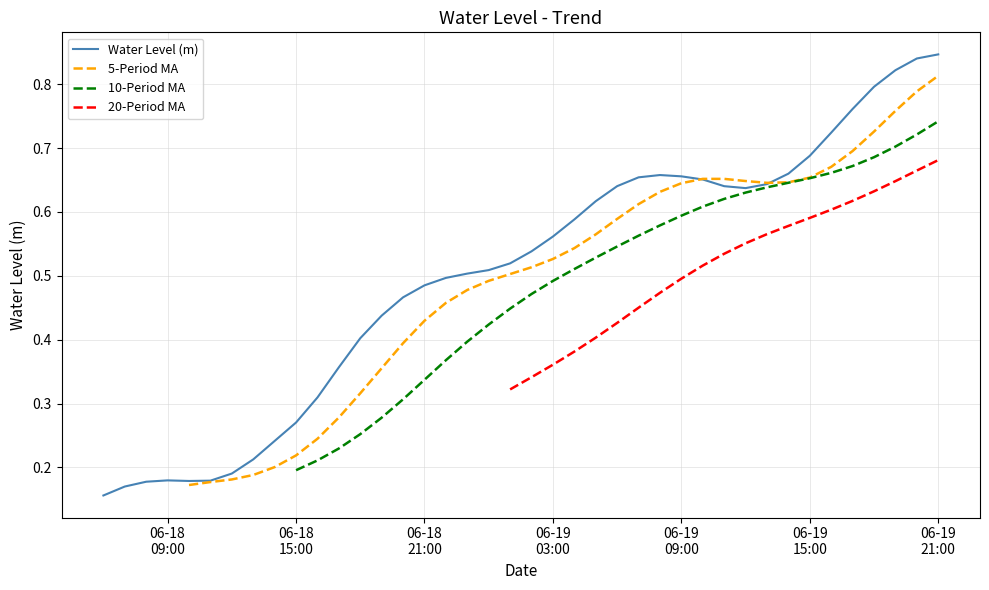

What is the sum of all values?

20.1